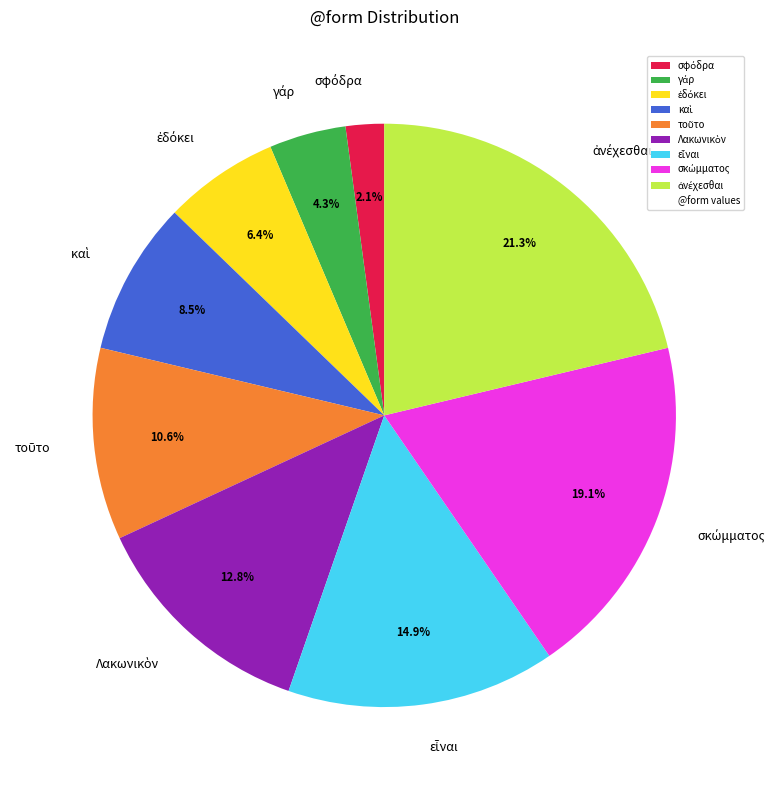

Is there a majority slice in this chart?

No